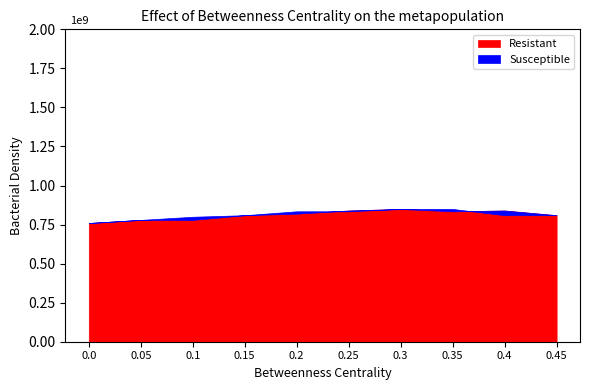

True or false: Resistant has more than 0 points higher than both neighbors.

True